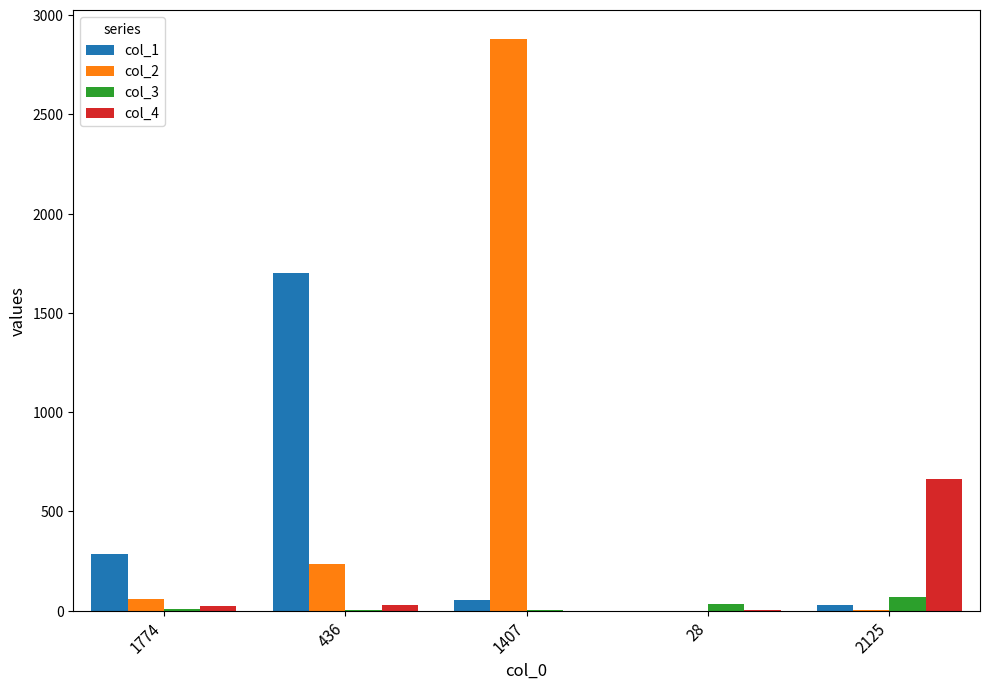

What is the average value of the col_1 series?

414